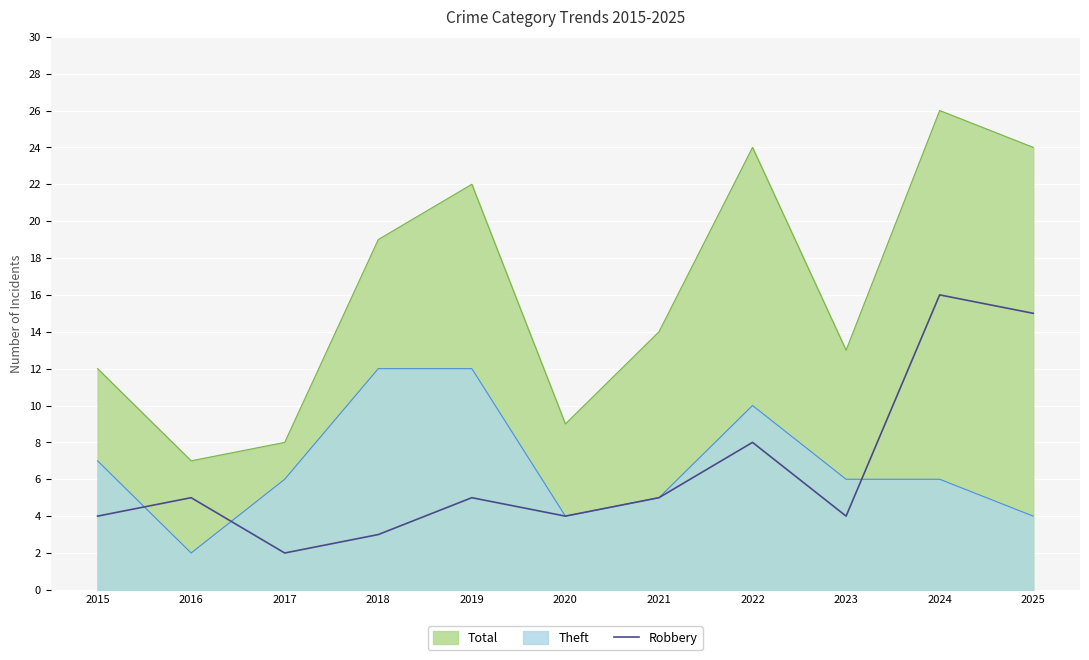

What is the difference between the highest and lowest values at 2021?

9